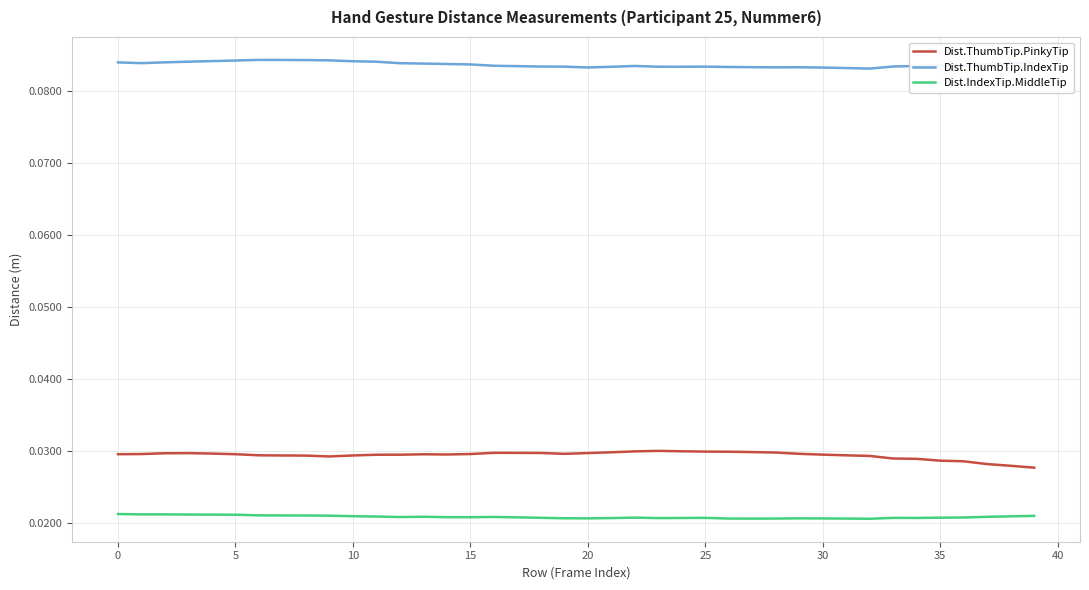

True or false: Dist.ThumbTip.PinkyTip and Dist.IndexTip.MiddleTip intersect in this chart.

False